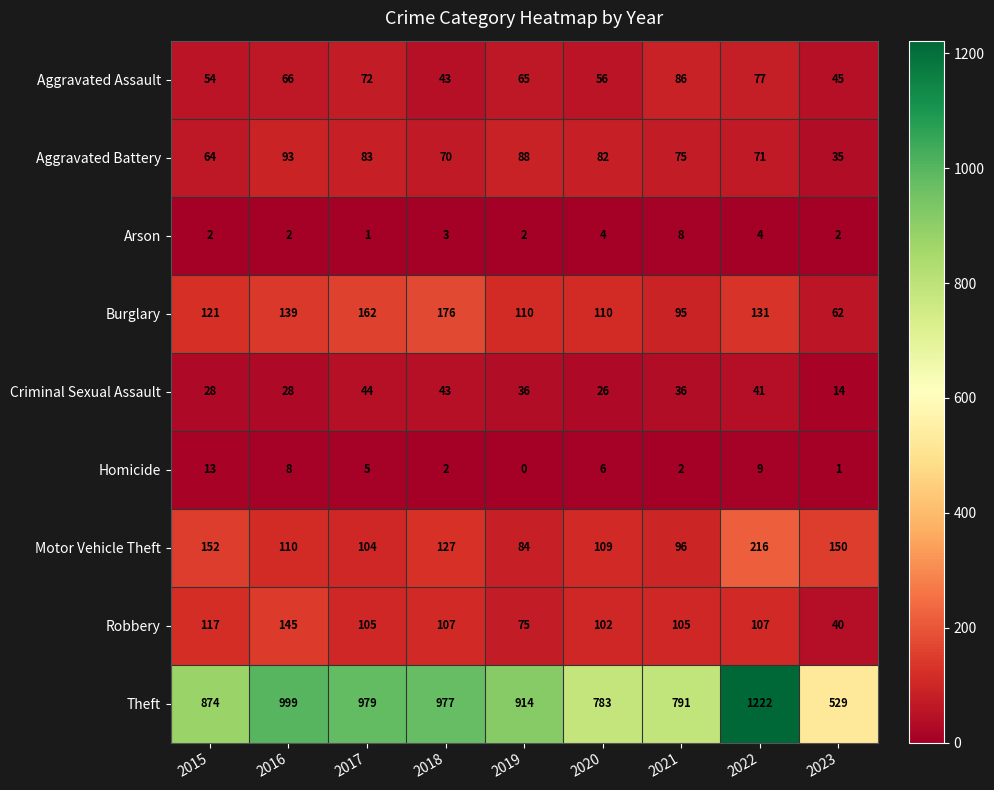

Is it true that Motor Vehicle Theft equals 152 at 2015?

True